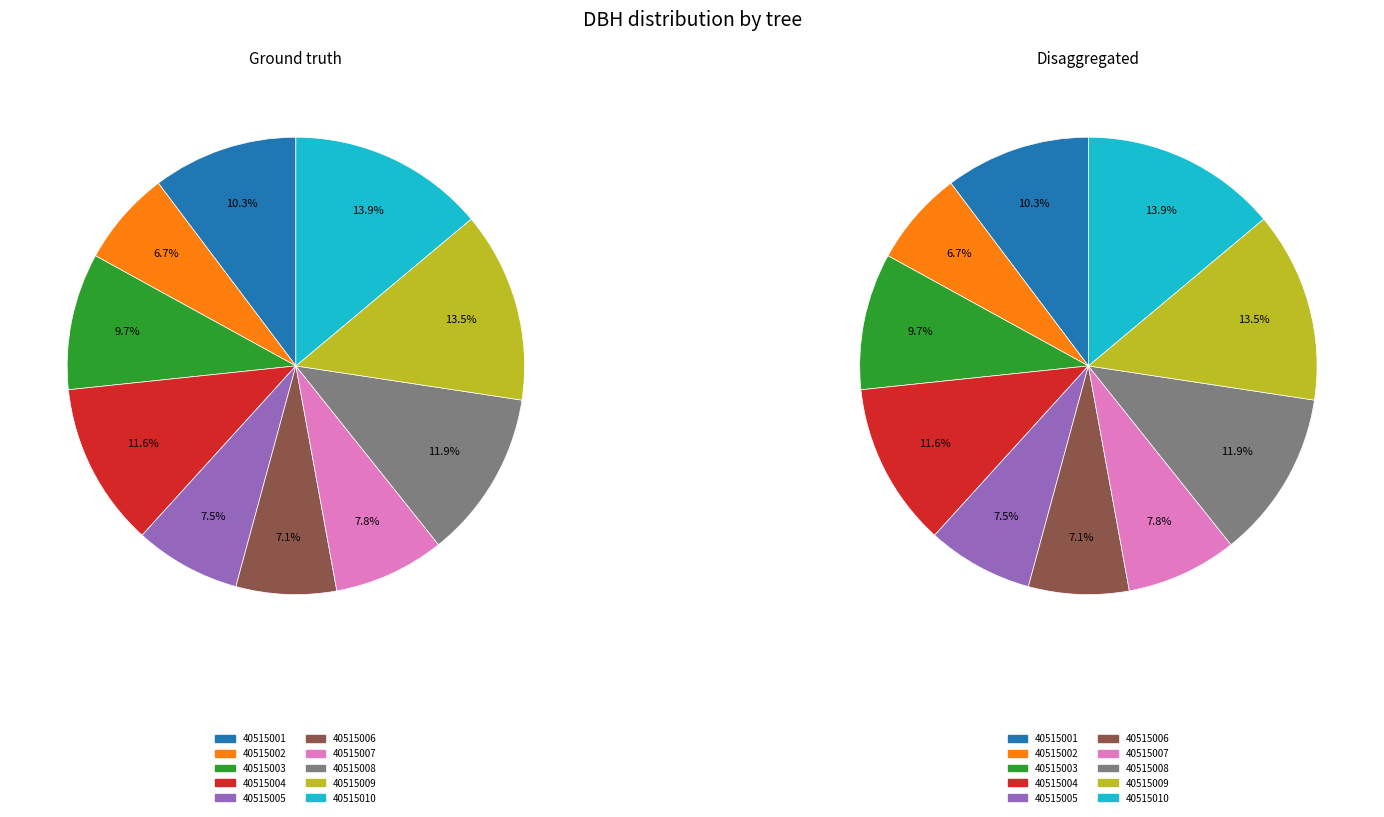

Between 40515006 and 40515010, which is larger?

40515010